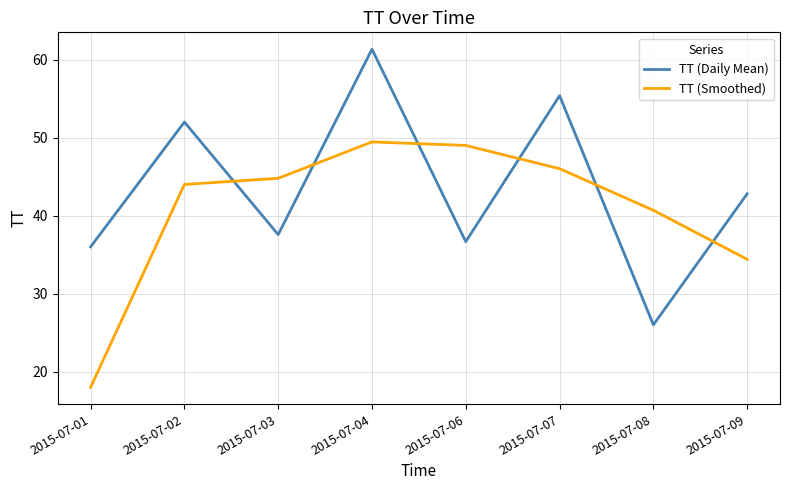

What is the difference between the maximum and minimum values in the TT (Daily Mean) series?

35.3